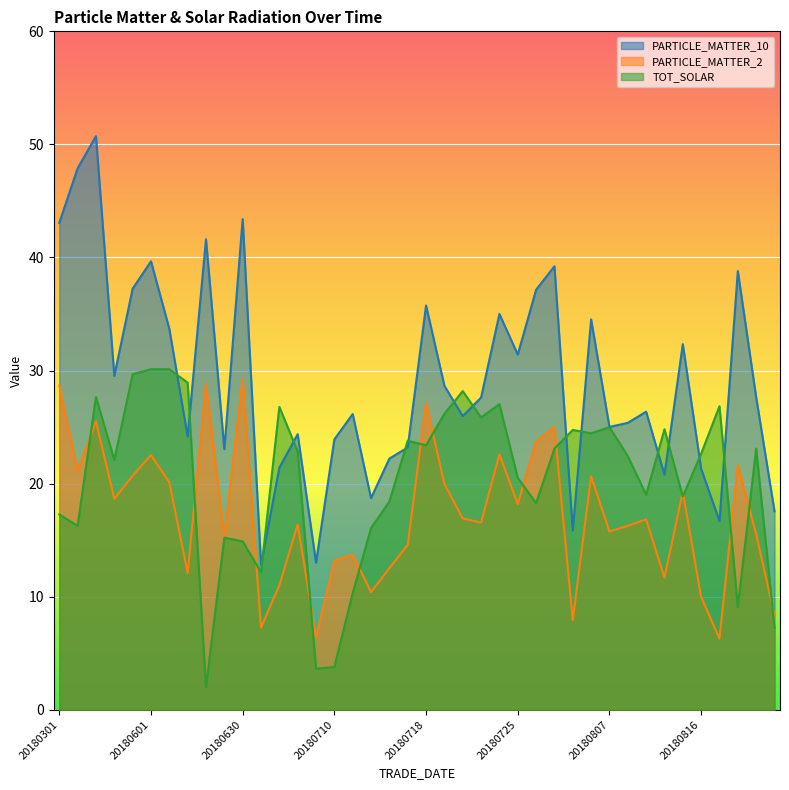

What are all the series names shown in the legend?

PARTICLE_MATTER_10, PARTICLE_MATTER_2, TOT_SOLAR